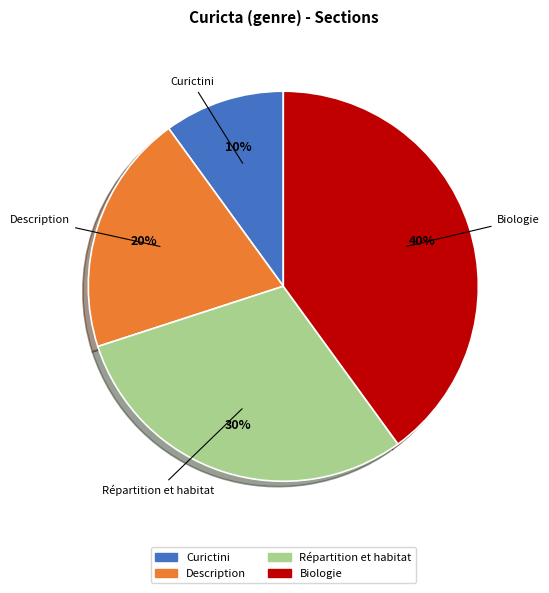

To the nearest percent, what is the combined percentage of Biologie and Répartition et habitat?

70%